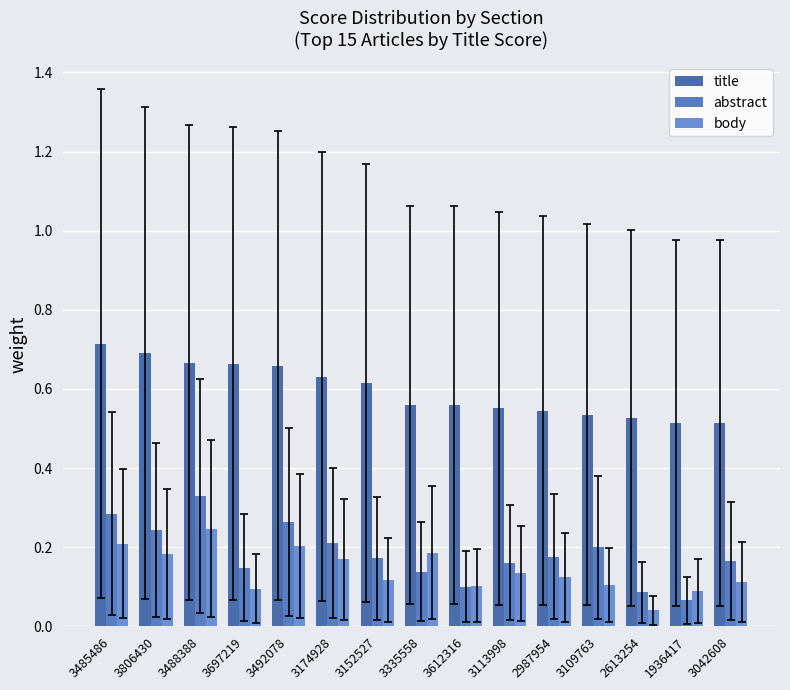

Which series has the largest total across all categories?

title